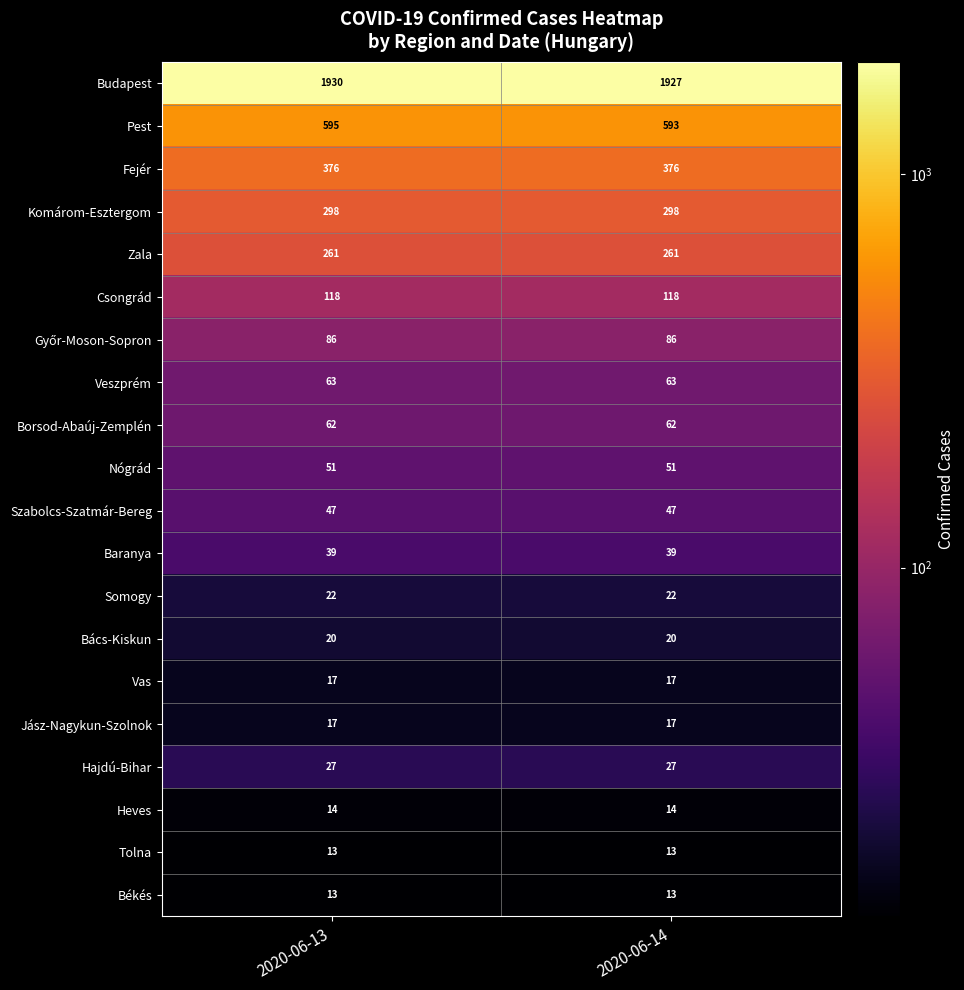

True or false: Somogy has a value of 39 at 2020-06-13.

False